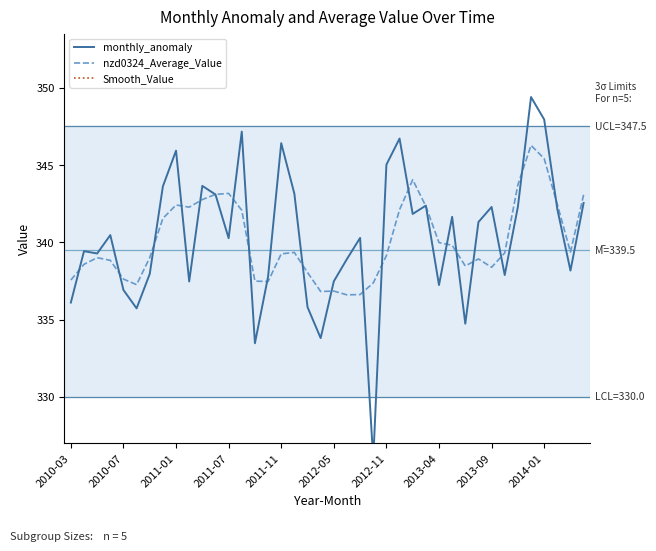

At how many categories does at least one series exceed 205?

40